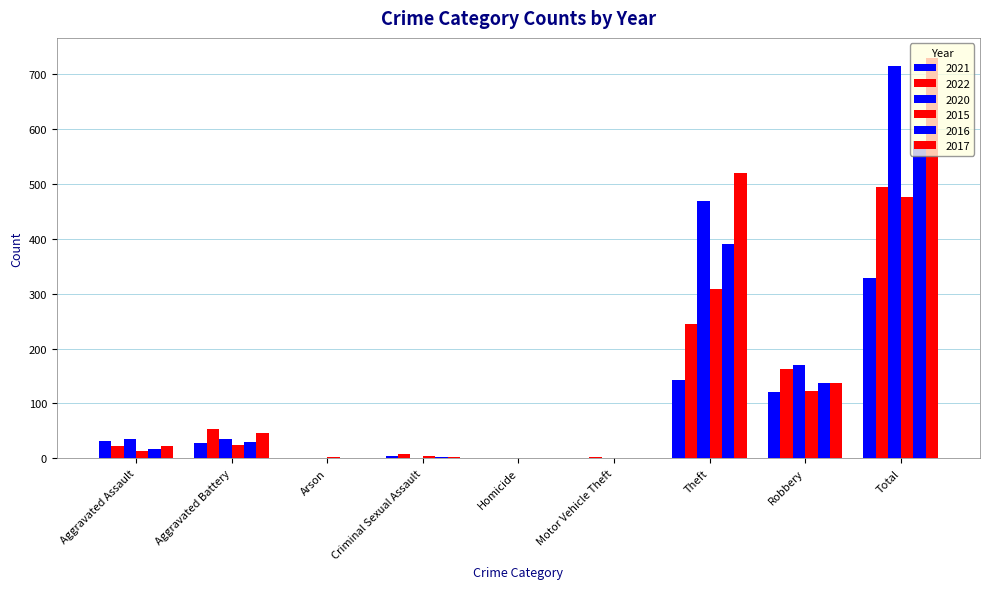

Count the number of categories in the chart.

9